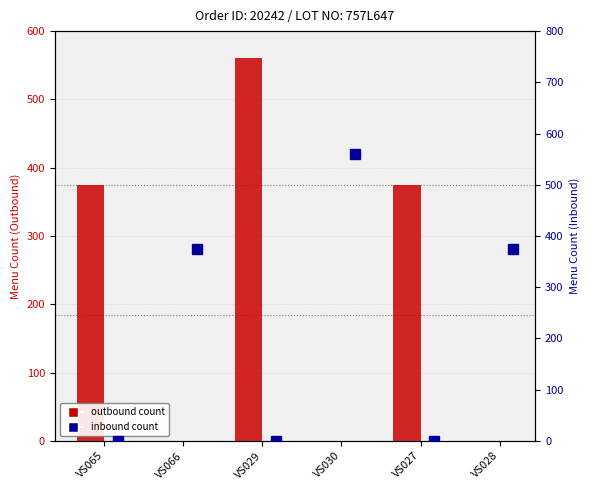

At which label does Outbound Menu Count first exceed 375?

VS029